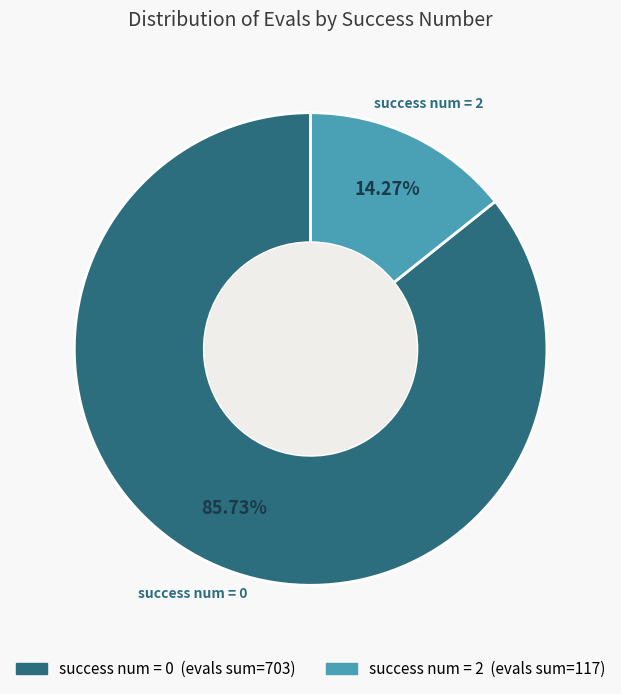

How many slices are in this pie chart?

2